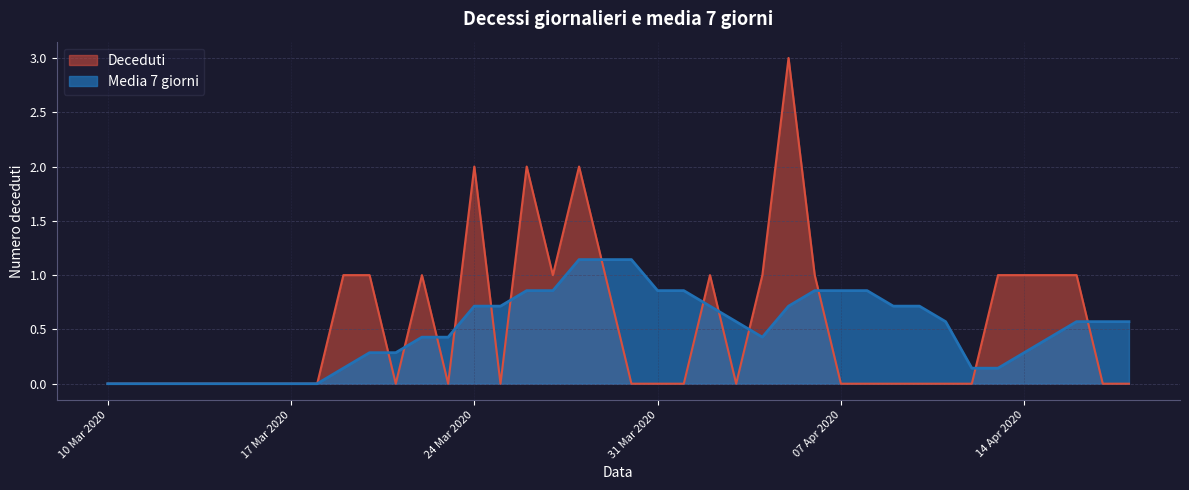

Count the Media 7 giorni values in the range 0 to 1.

37